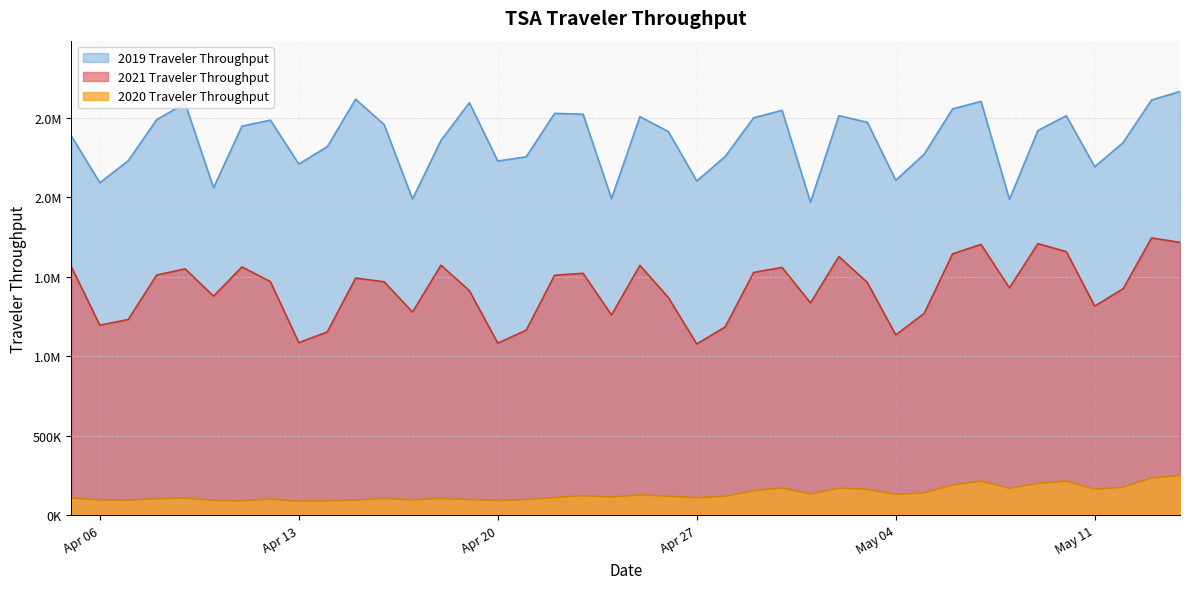

True or false: 2019 Traveler Throughput has more than 0 points higher than both neighbors.

True